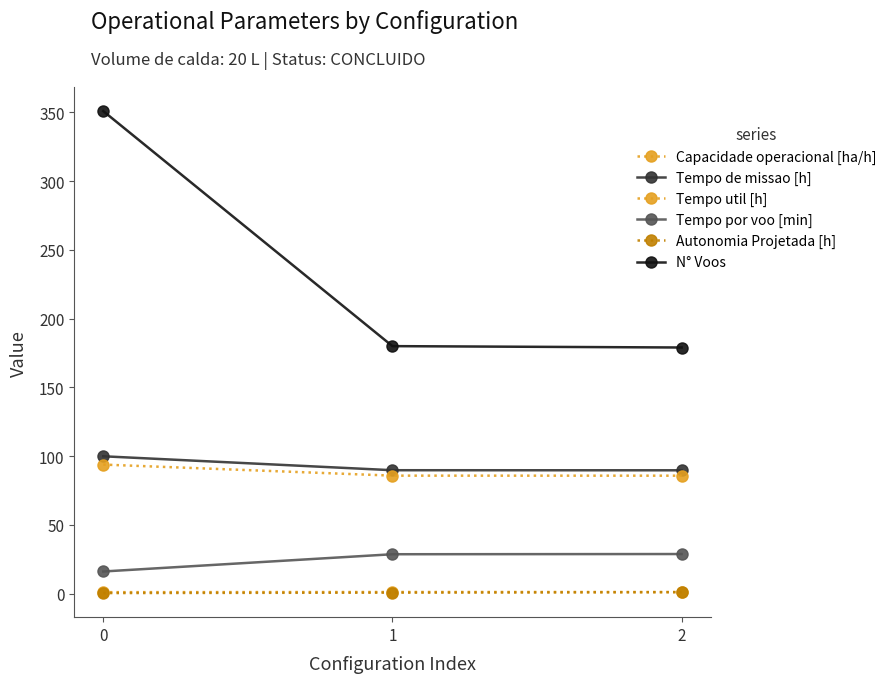

Reading right to left, transcribe all the data shown in this chart.

Capacidade operacional [ha/h]: 1.1	1.1	1.0
Tempo de missao [h]: 89.7	89.7	99.9
Tempo util [h]: 85.7	85.8	93.8
Tempo por voo [min]: 28.7	28.6	16.0
Autonomia Projetada [h]: 1.0	0.7	0.3
N° Voos: 179.0	180.0	351.0